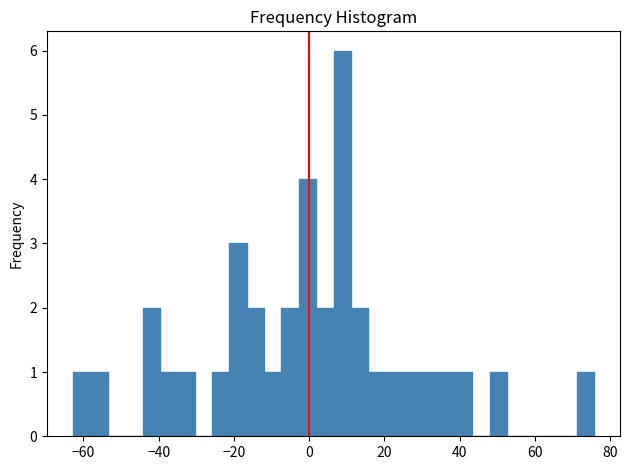

Around what value on the x-axis is the tallest bar? Give the approximate position of its centre, as read against the axis.

8